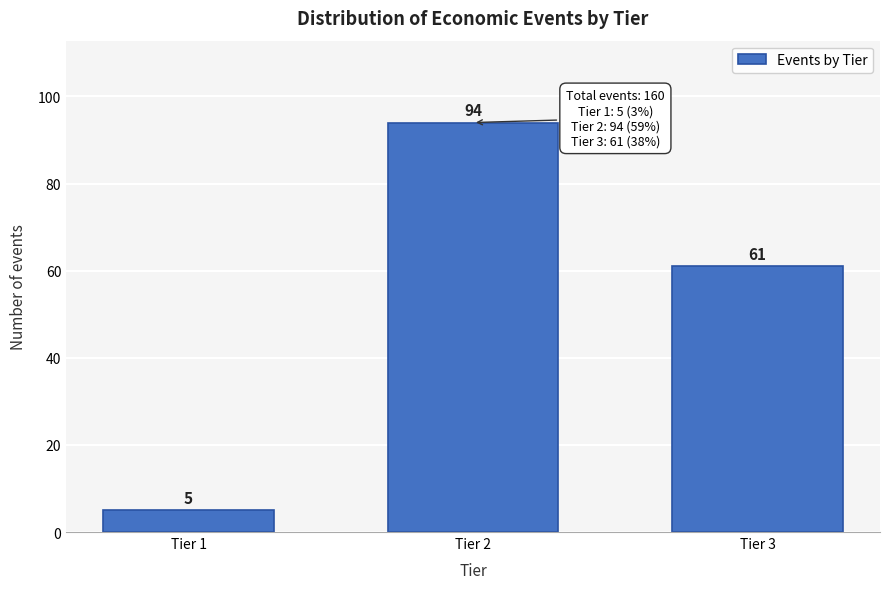

Reading right to left, what are all the values shown in this chart?

Tier 3=61	Tier 2=94	Tier 1=5